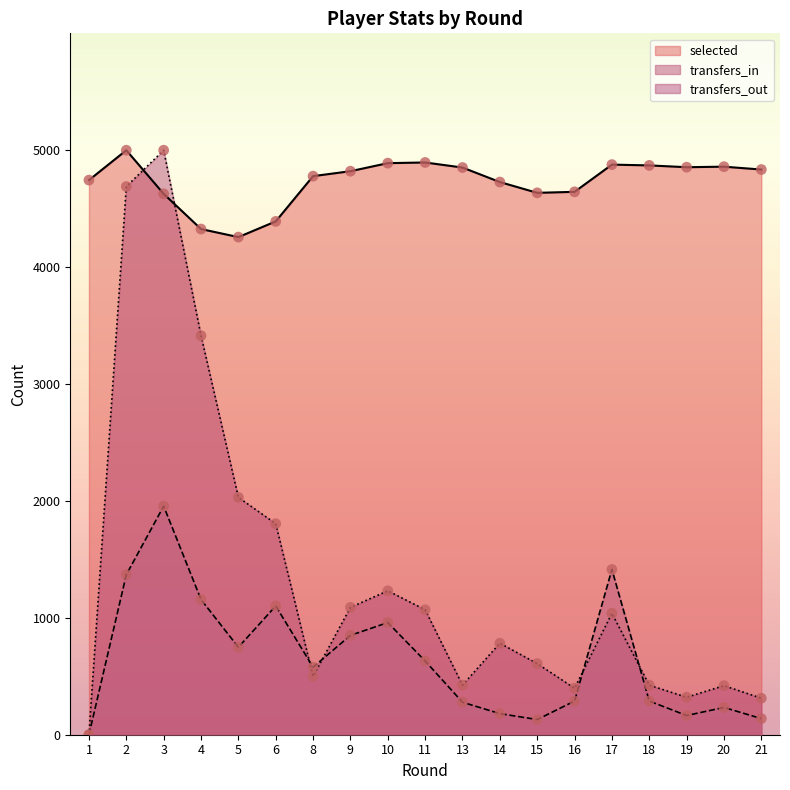

Which series has the largest total across all categories?

selected